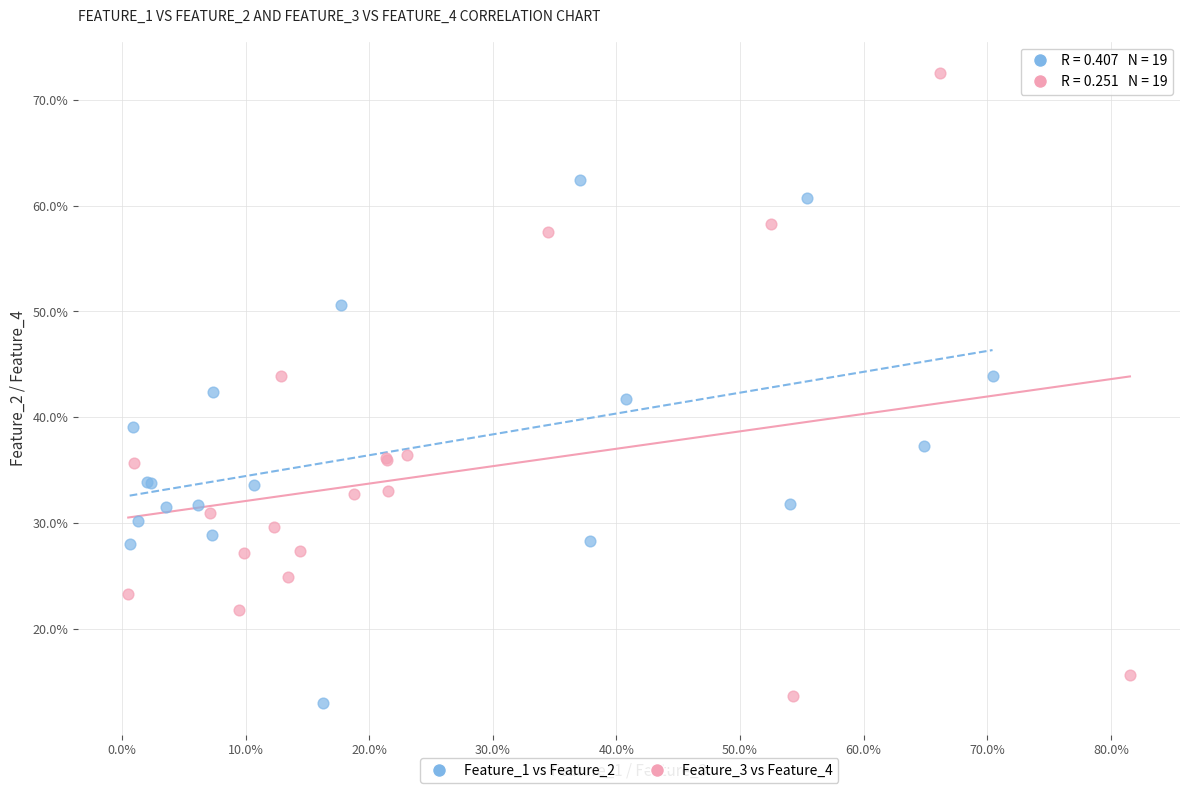

What are all the series names shown in the legend?

Feature_1 vs Feature_2, Feature_3 vs Feature_4